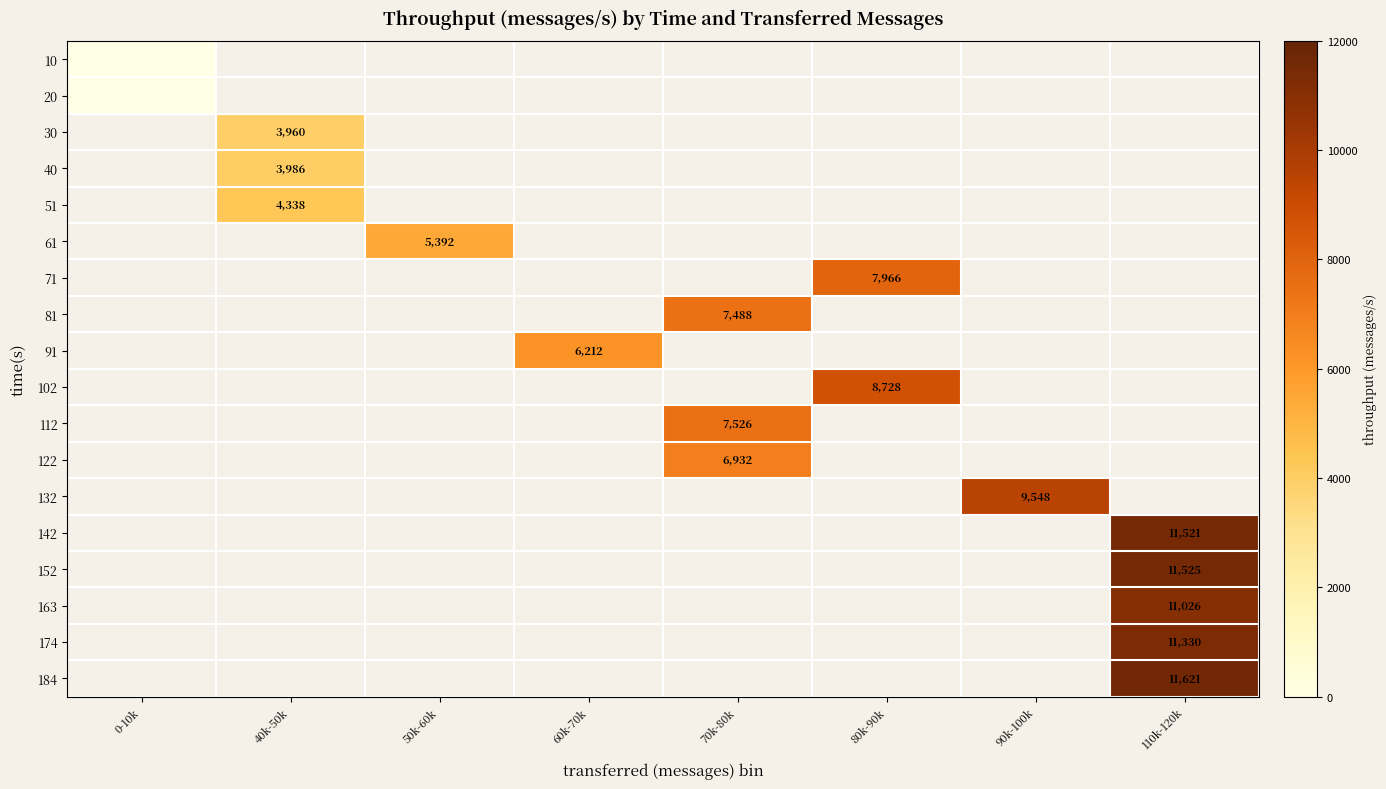

The value of 102 at 80k-90k is 8728. True or false?

True